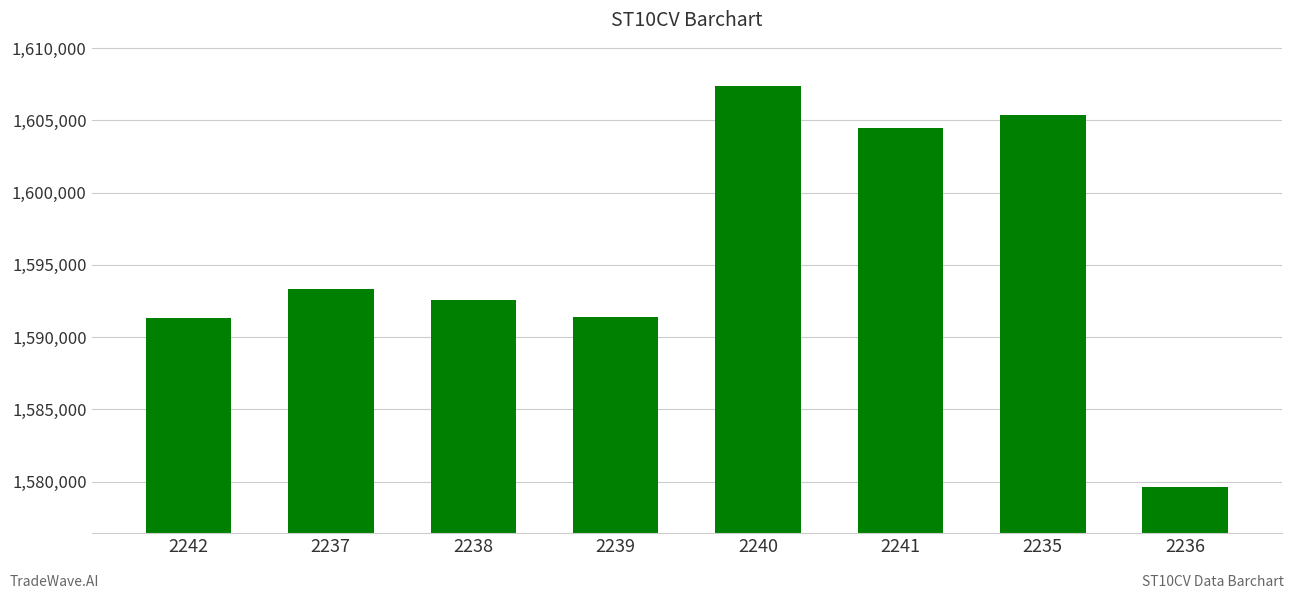

How many values are below 1593350?

4